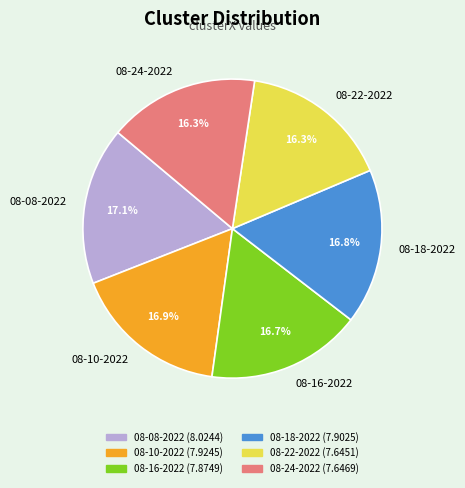

Combined, do 08-22-2022 and 08-16-2022 account for over 50%?

No